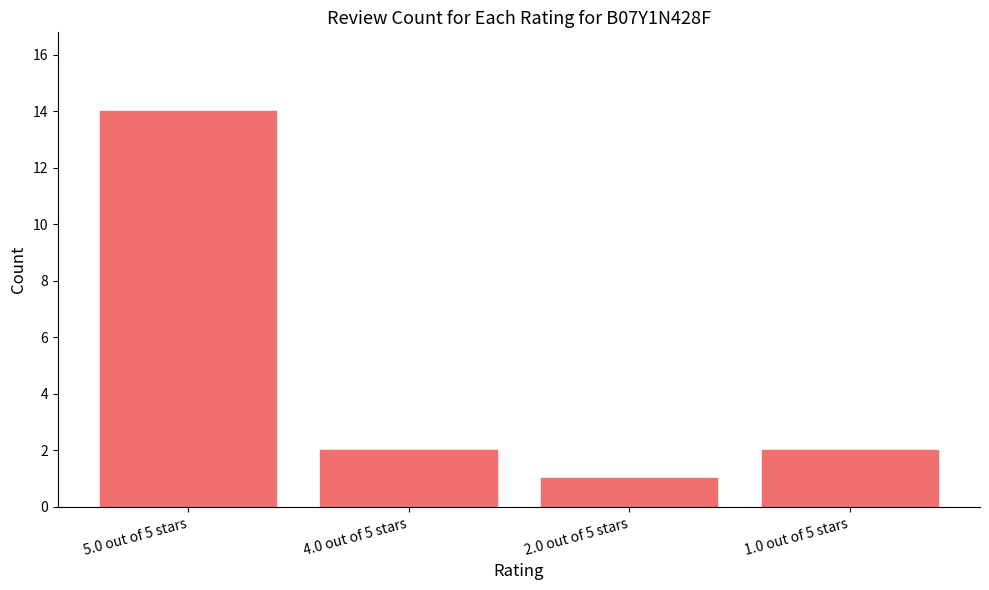

Approximately how many times larger is the value at 2.0 out of 5 stars compared to 4.0 out of 5 stars?

0.5